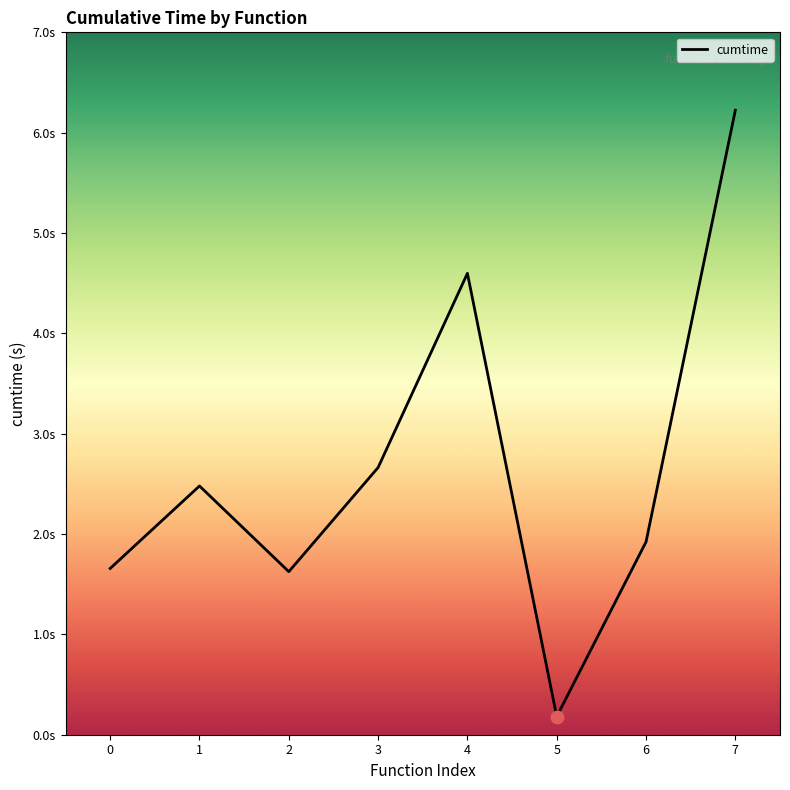

Which has a higher value, 6 or 7?

7